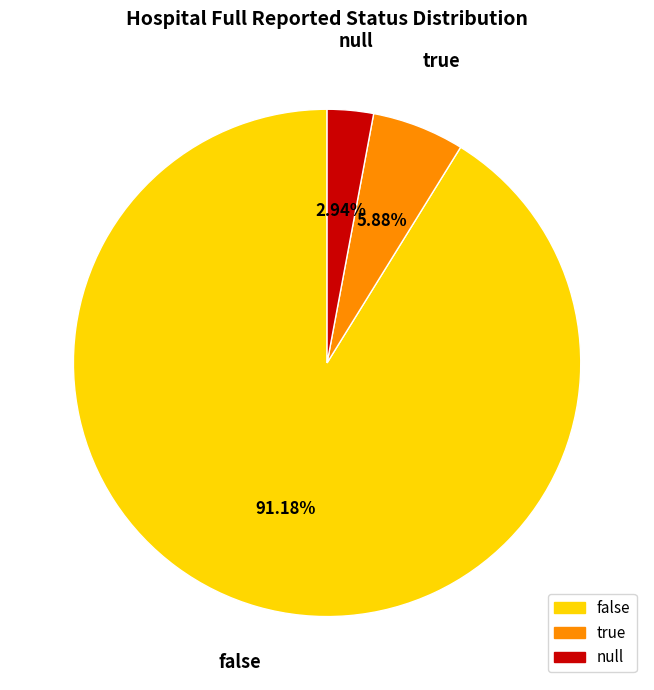

Which category has the biggest portion of the pie?

false